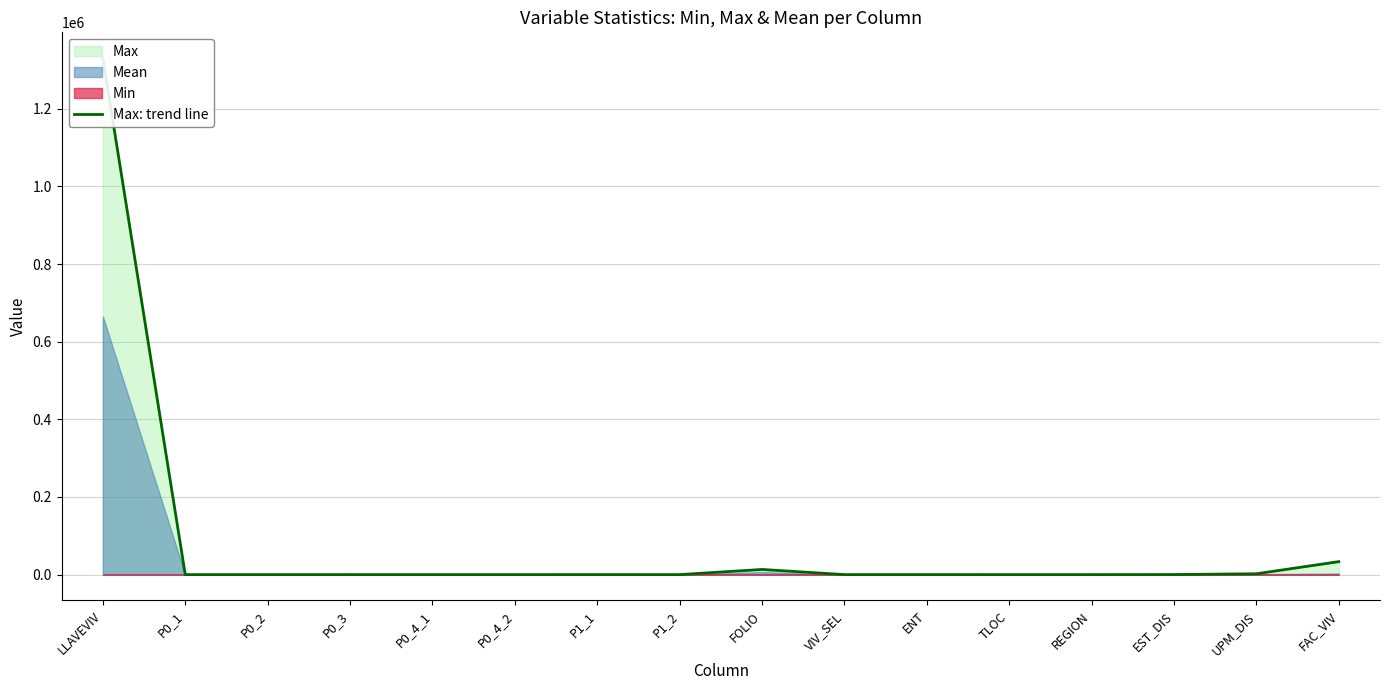

What is the difference between the maximum and minimum values?

1330317